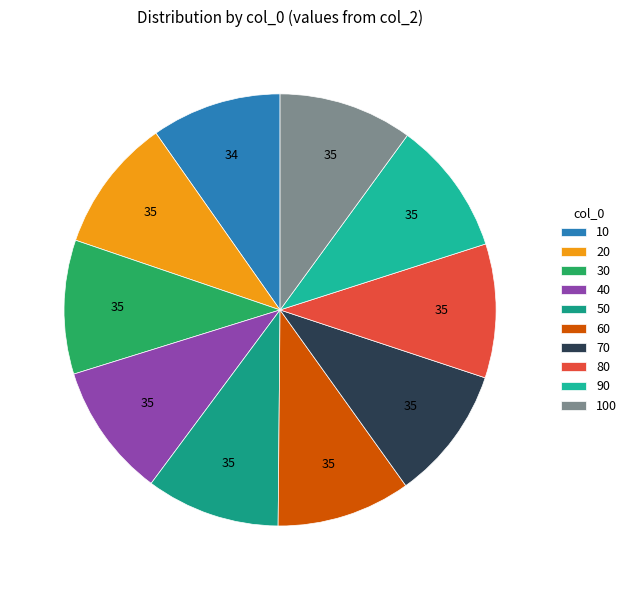

To the nearest percent, what percentage of the pie is 60?

10%